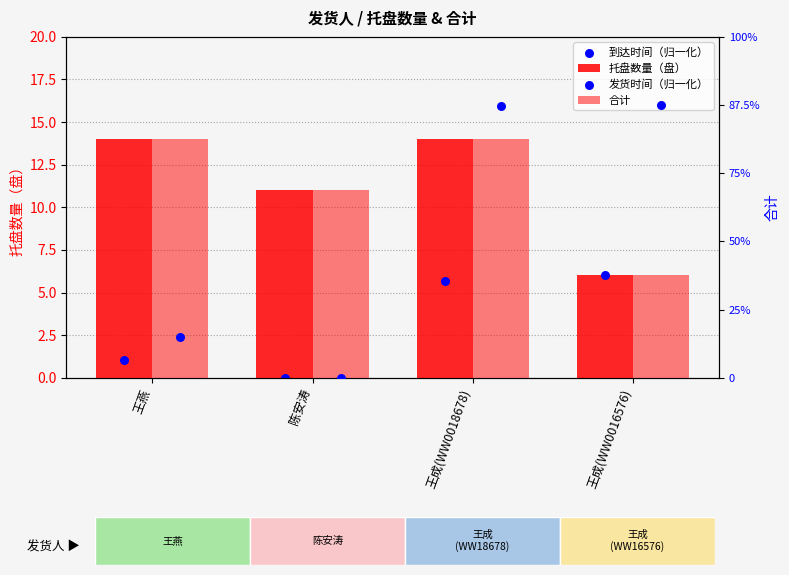

Which series contains the lowest Y value?

到达时间（归一化）